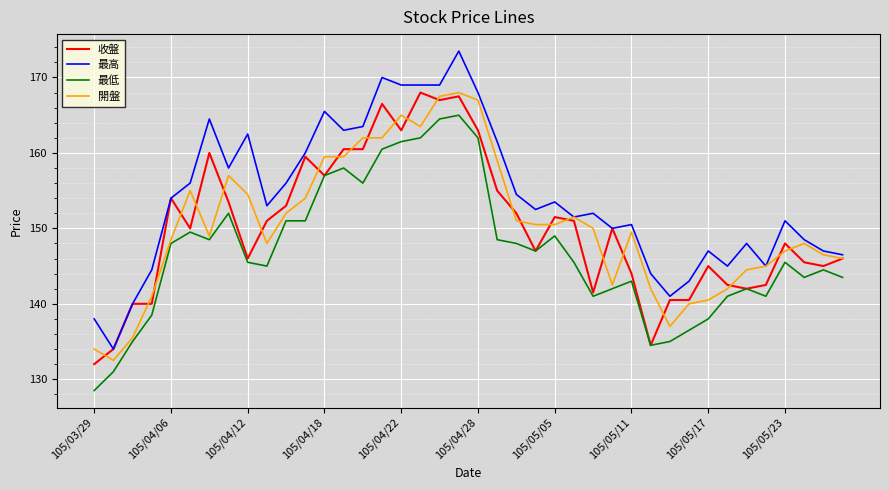

What is the minimum value shown in the chart?

128.5